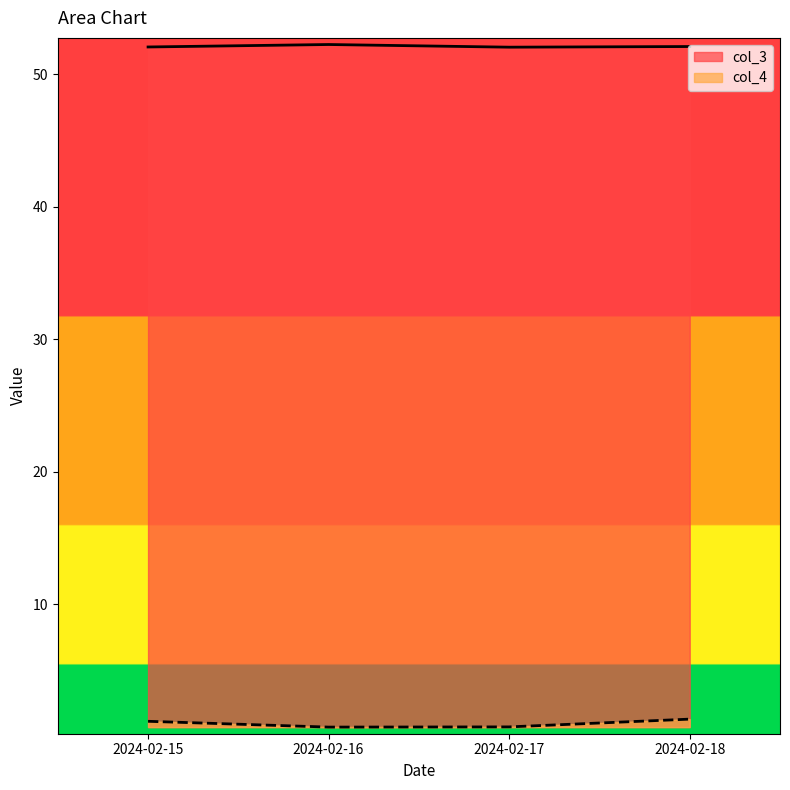

Count the number of categories in the chart.

4